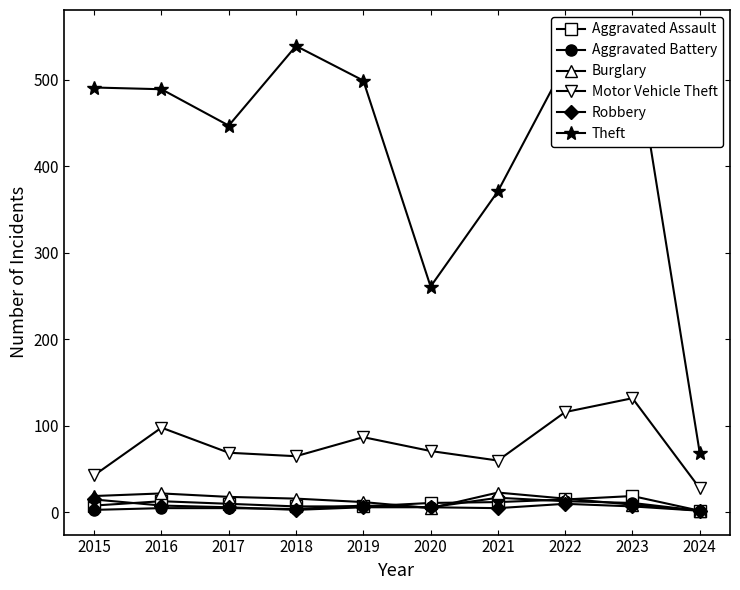

The Motor Vehicle Theft series shows 138 at 2019. True or false?

False